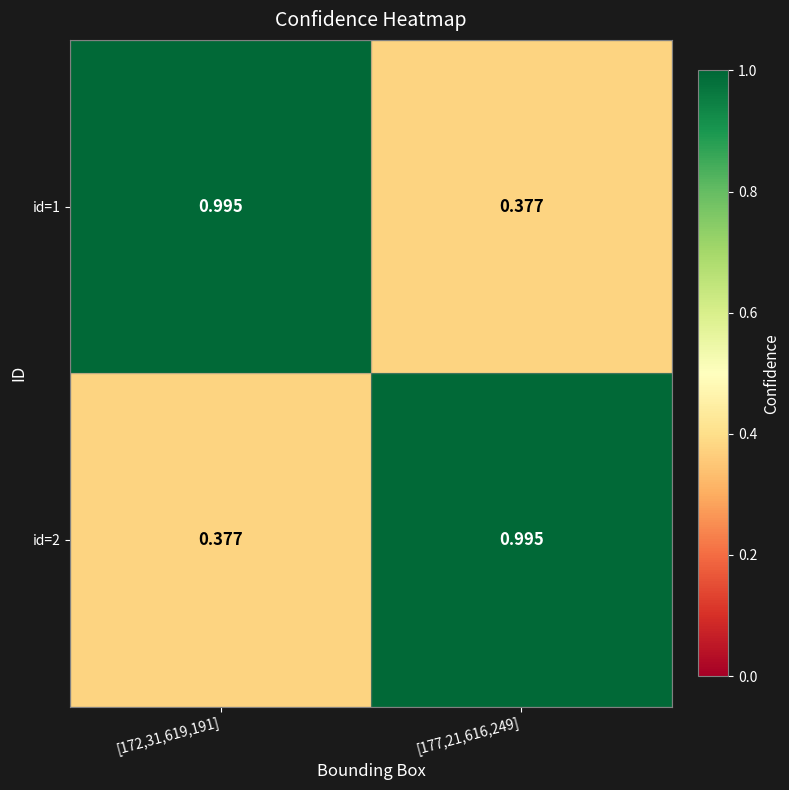

How many categories are shown in the chart?

2